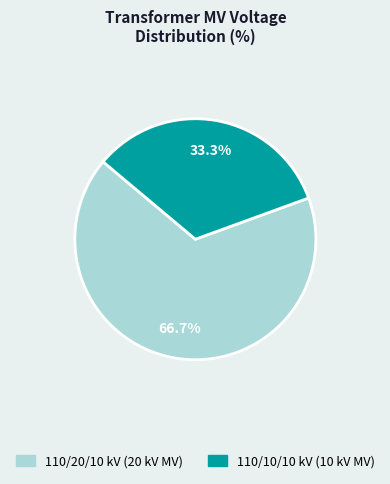

Does 110/10/10 kV (10 kV MV) represent more than half of the total?

No